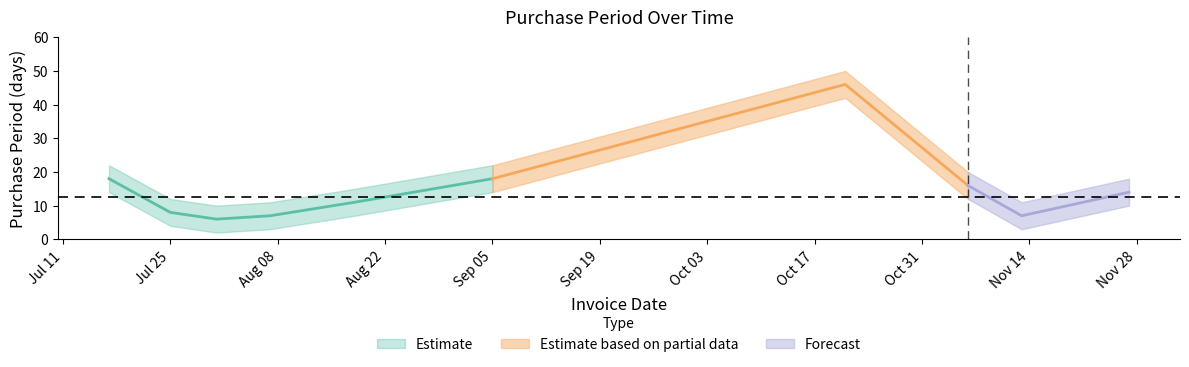

Reading right to left, transcribe all the data shown in this chart.

PurchasePeriod: 14	7	16	46	18	11	7	6	8	18
upper: 18	11	20	50	22	15	11	10	12	22
lower: 10	3	12	42	14	7	3	2	4	14